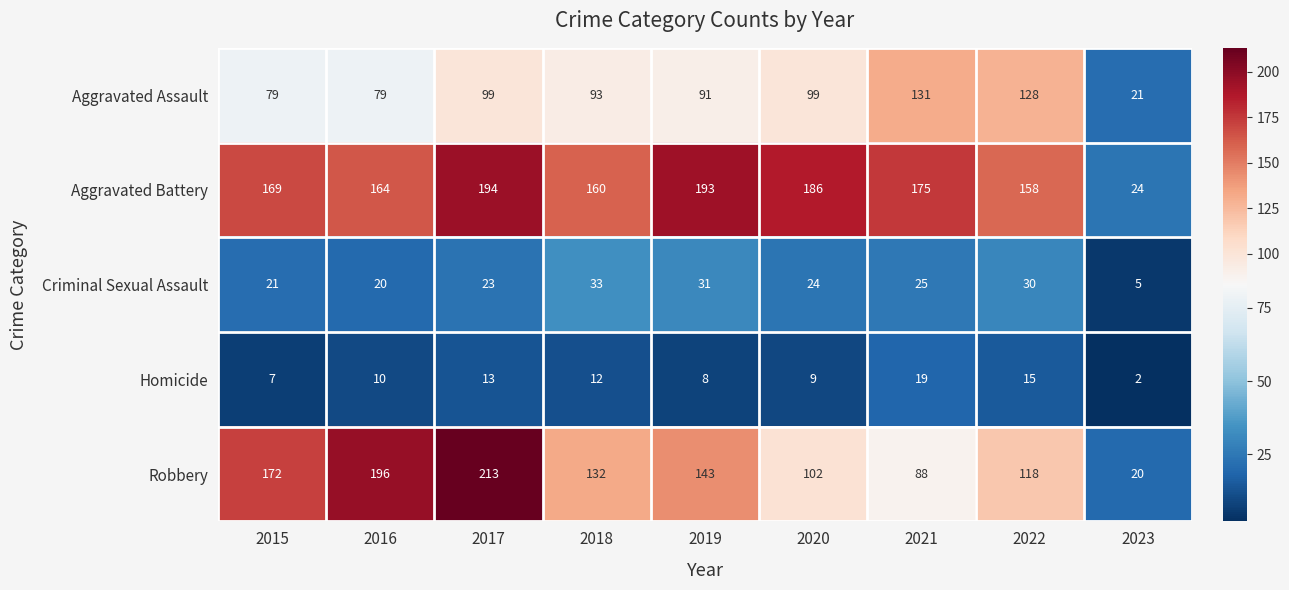

At which label does Aggravated Assault reach its peak?

2021